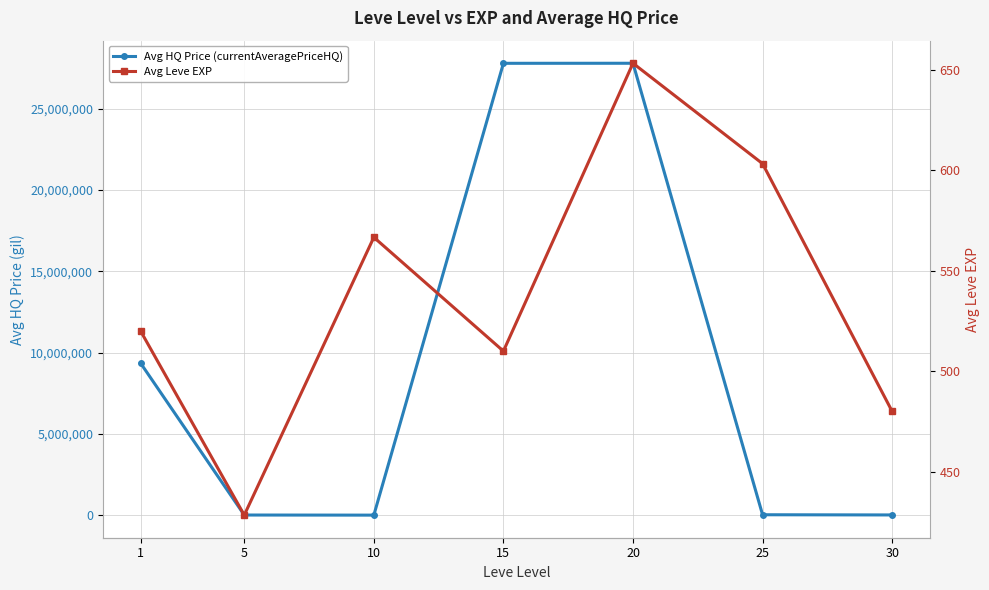

The value of Avg Leve EXP at 5 is 428.3. True or false?

True